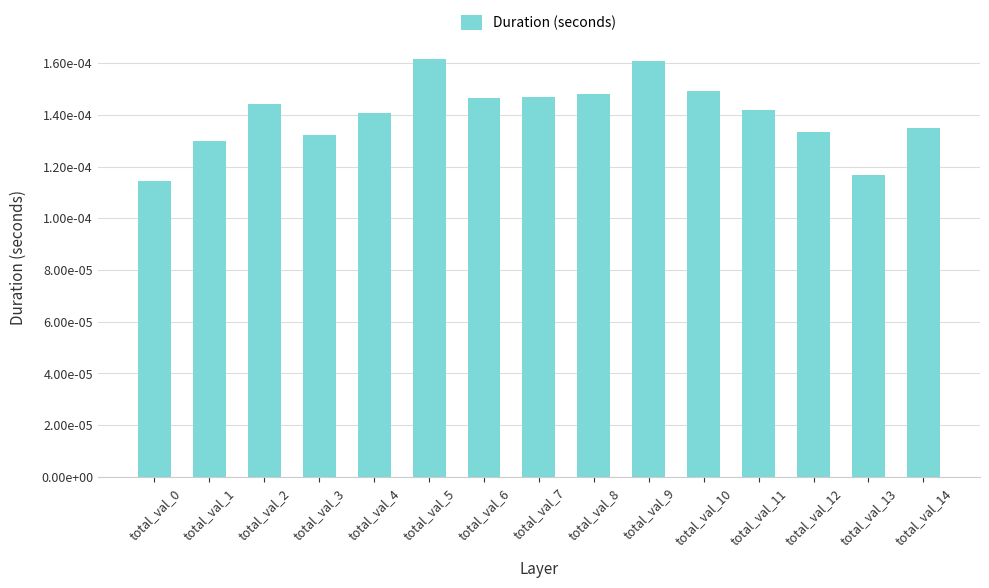

Are the bars horizontal?

No